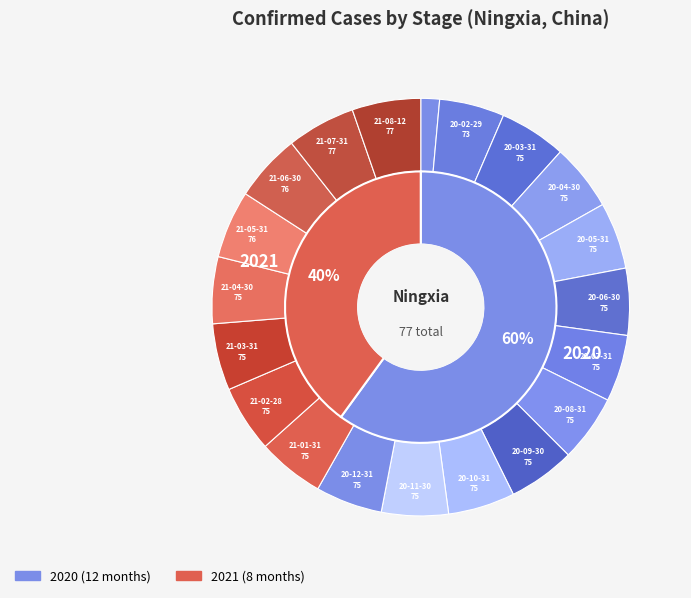

Is there a majority slice in this chart?

No